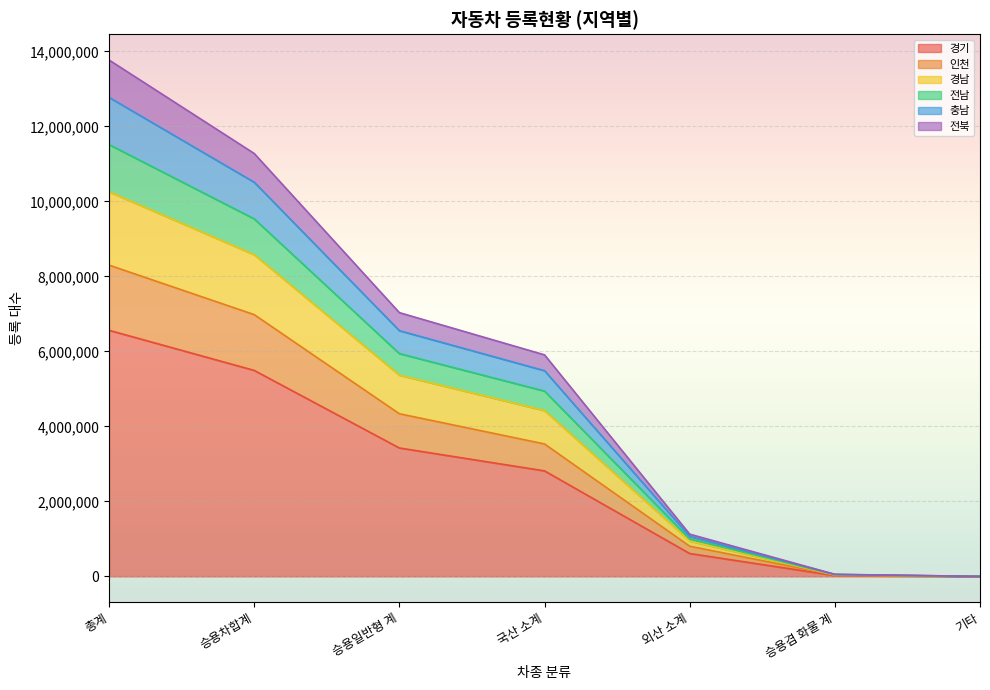

Is it true that 경기 equals 0 at 기타?

True